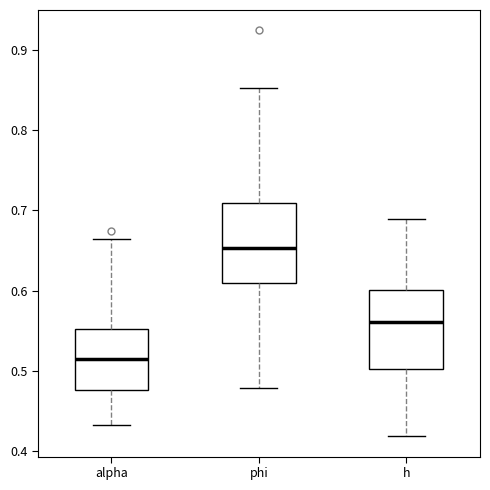

Which box has the lowest median line?

alpha